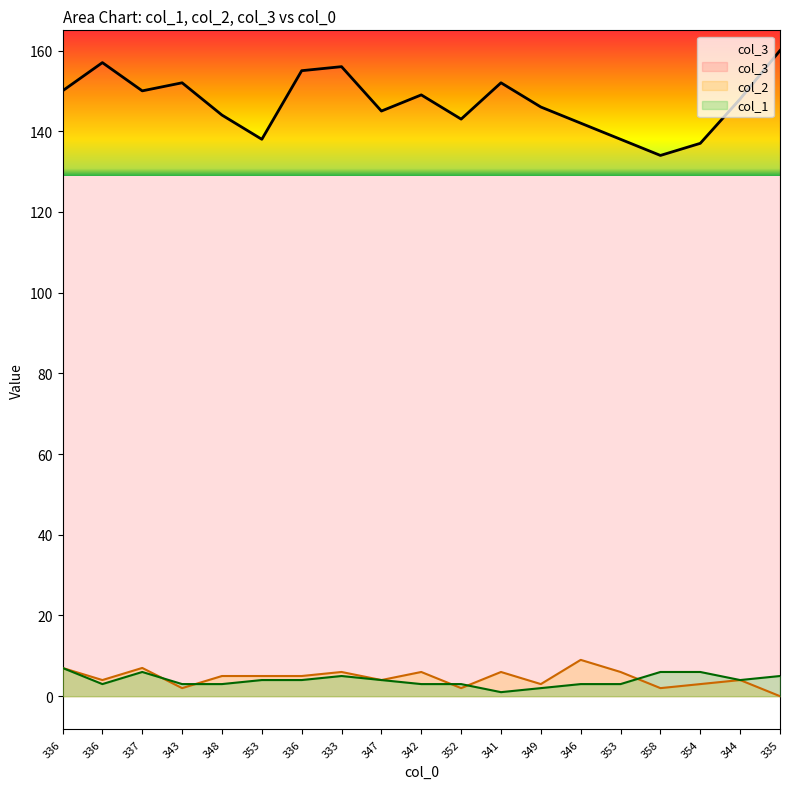

What are all the series names shown in the legend?

col_3, col_2, col_1